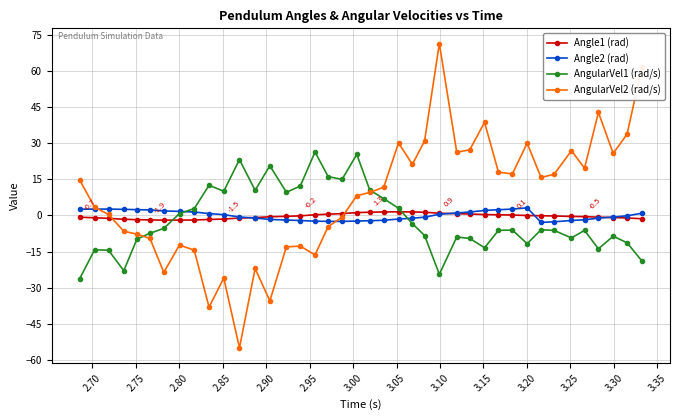

How many times do AngularVel2 (rad/s) and Angle1 (rad) cross each other?

2